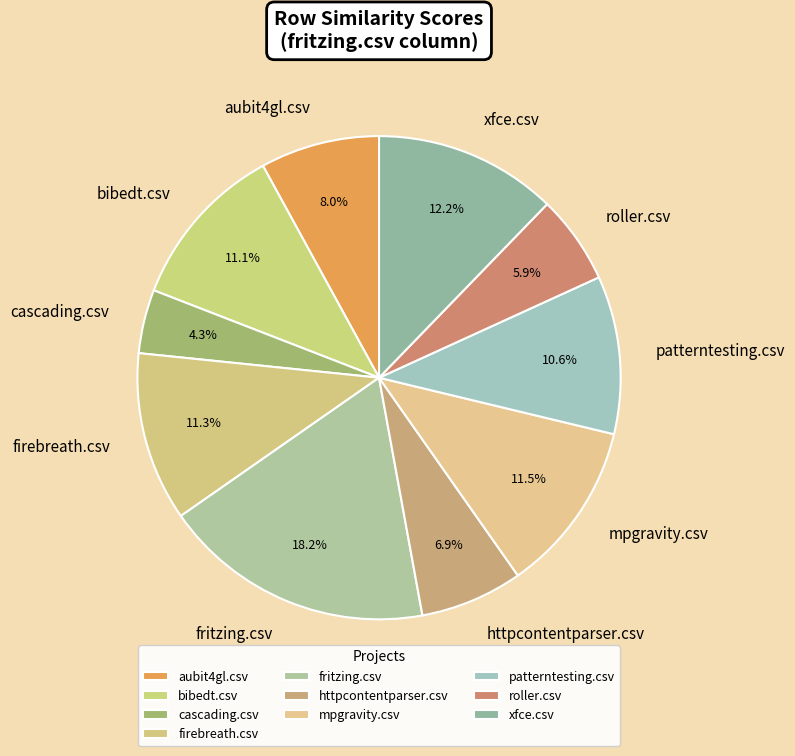

Does mpgravity.csv represent more than half of the total?

No